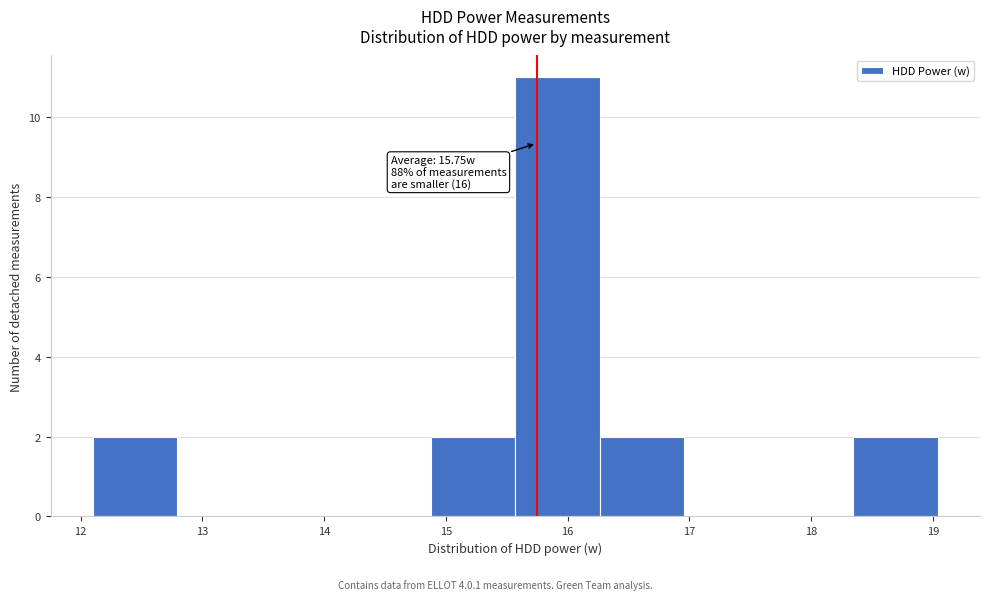

Which range on the x-axis has the tallest bar?

15.6 to 16.3